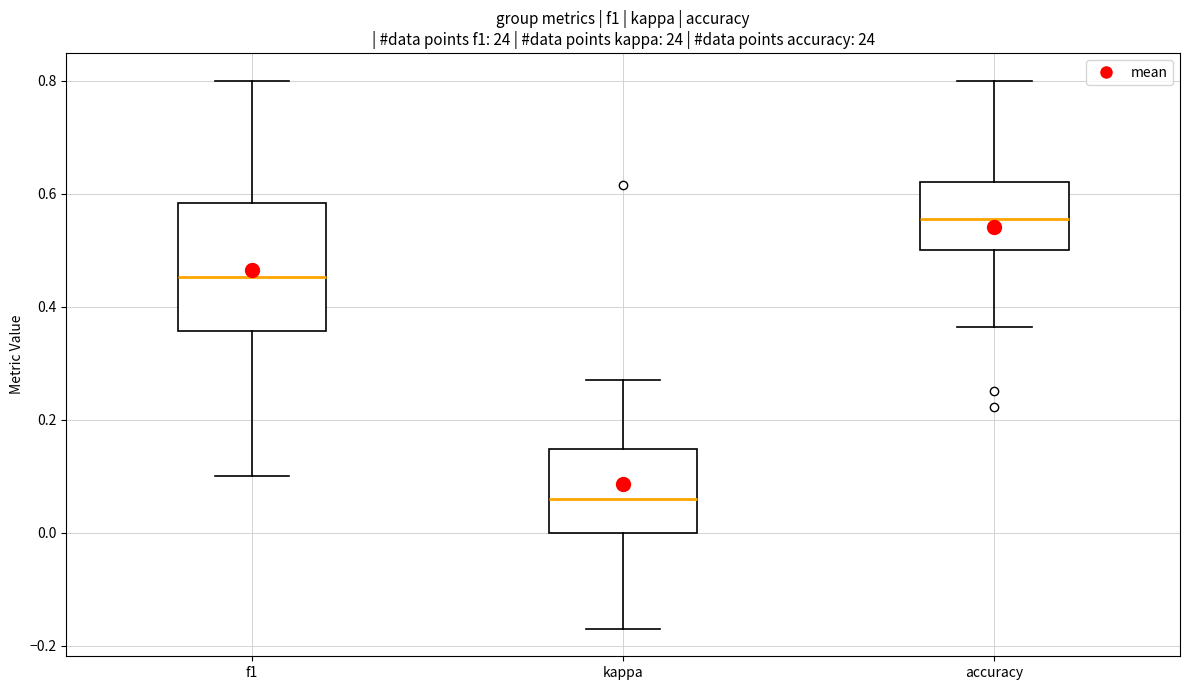

Which box's median line is the highest?

accuracy